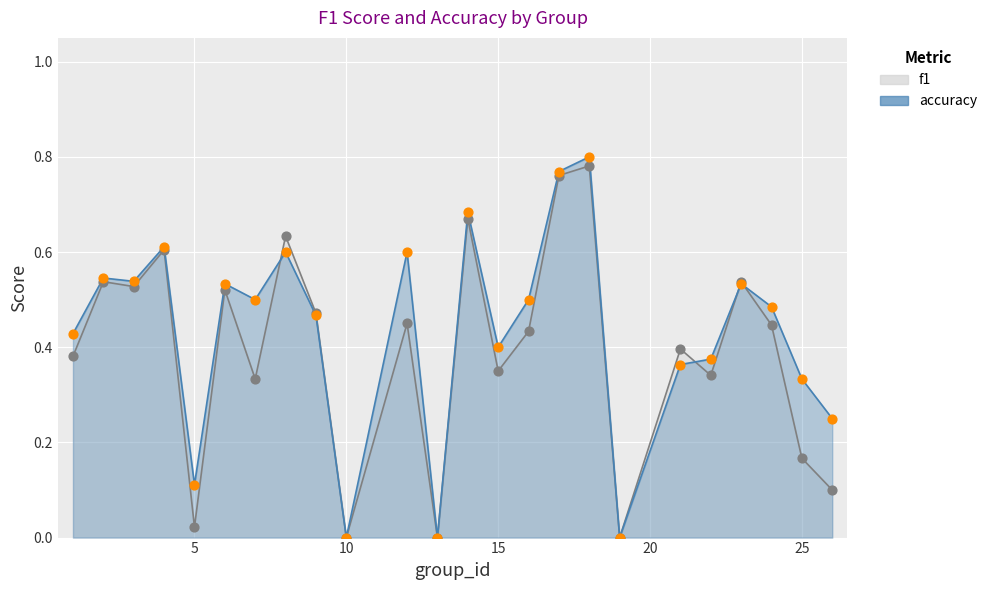

What are all the series names shown in the legend?

f1, accuracy